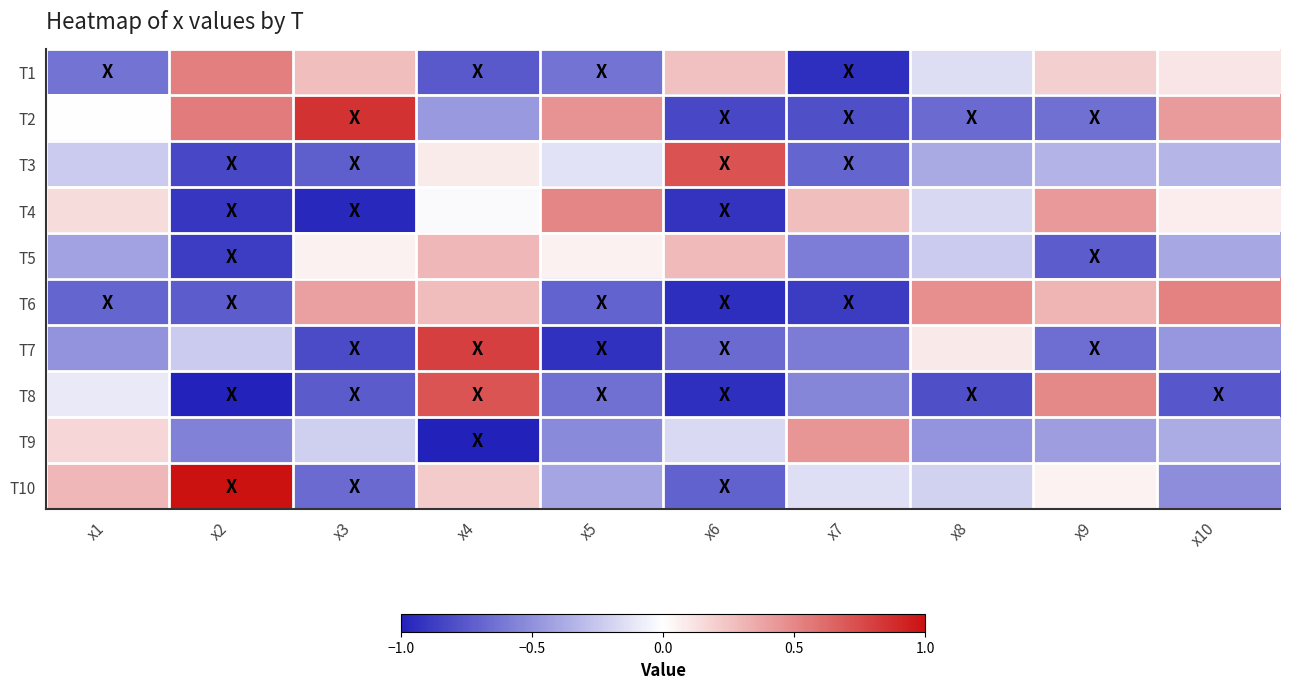

What is the greatest value displayed?

1.0